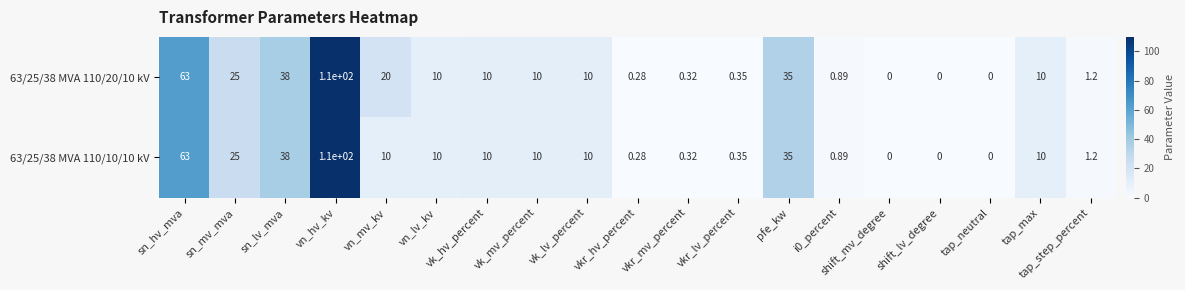

Which label corresponds to the largest value in the chart?

vn_hv_kv